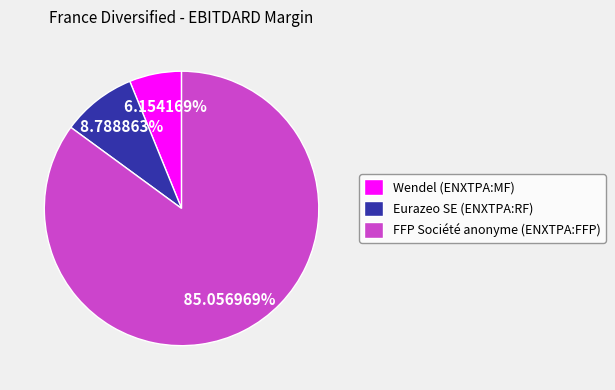

Which category has the biggest portion of the pie?

FFP Société anonyme (ENXTPA:FFP)